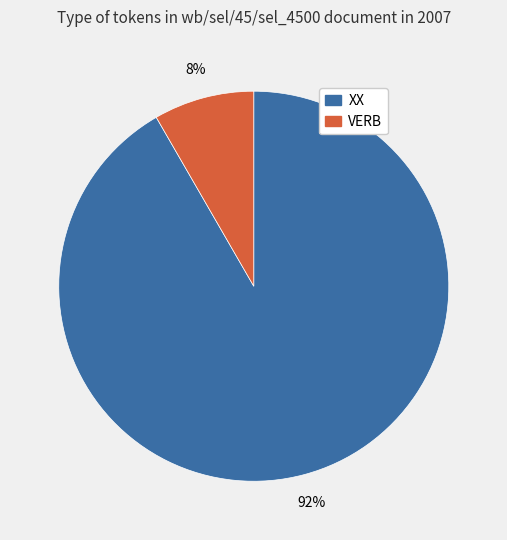

Which category accounts for the majority?

XX